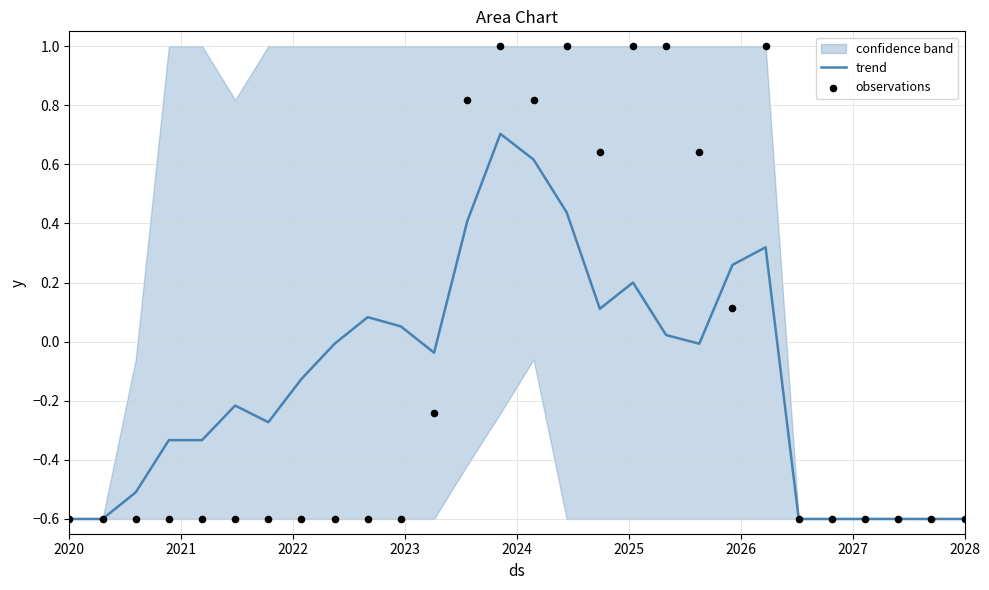

What is the total value across all series at 2028?

-1.2